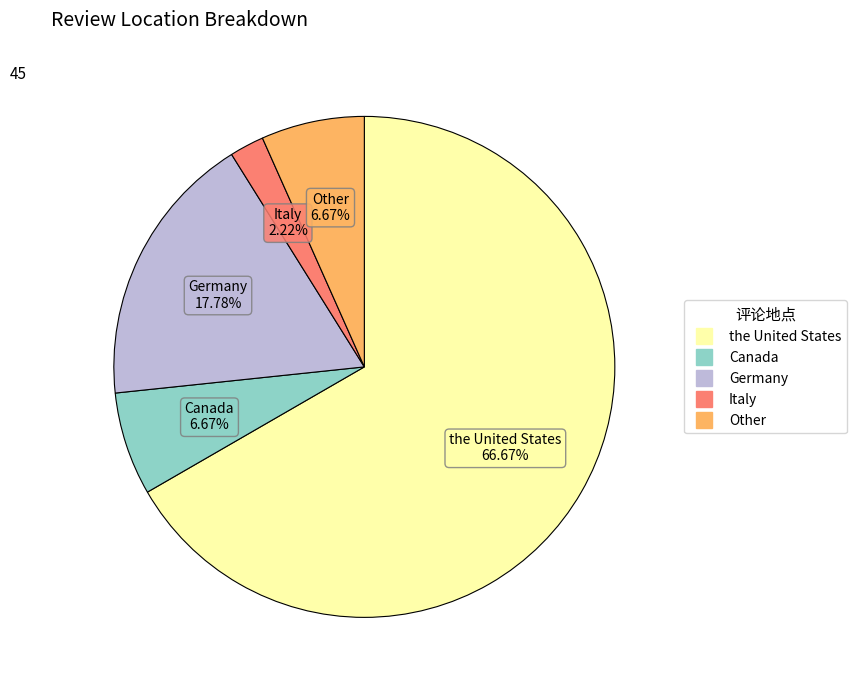

Combined, do the United States and Canada account for over 50%?

Yes